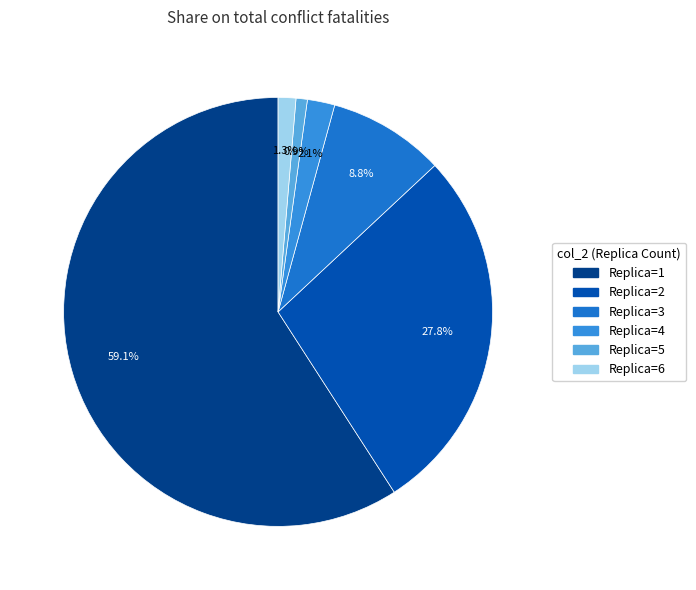

Is there any slice that represents more than half of the pie?

Yes